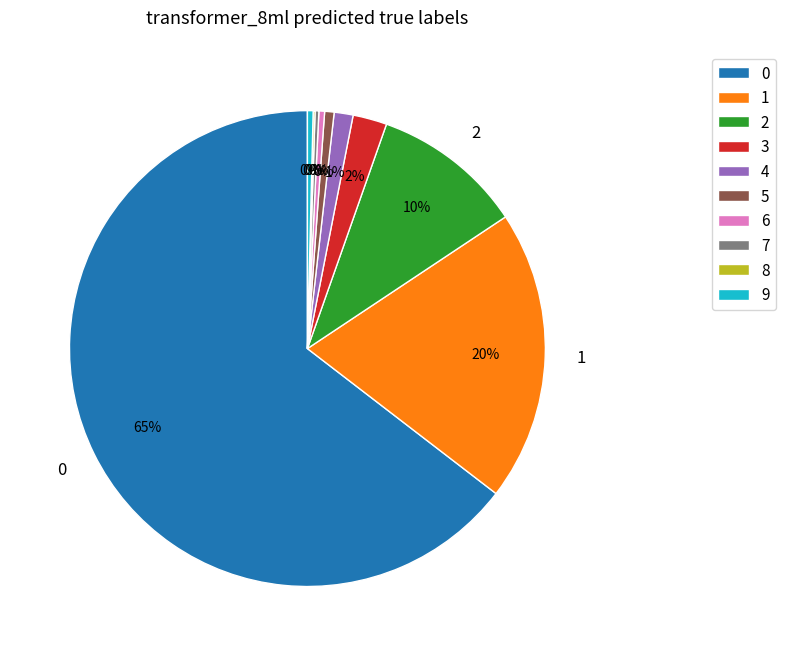

Between 3 and 5, which is larger?

3